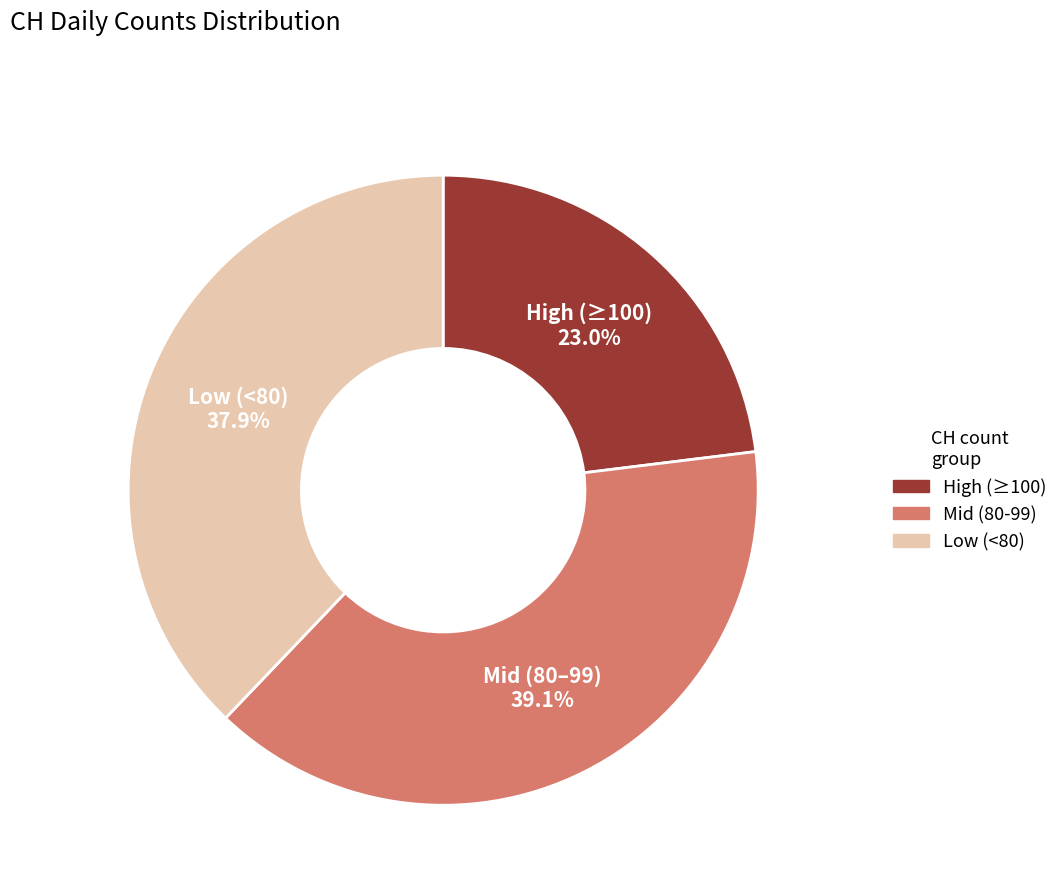

How many segments does this pie chart have?

3